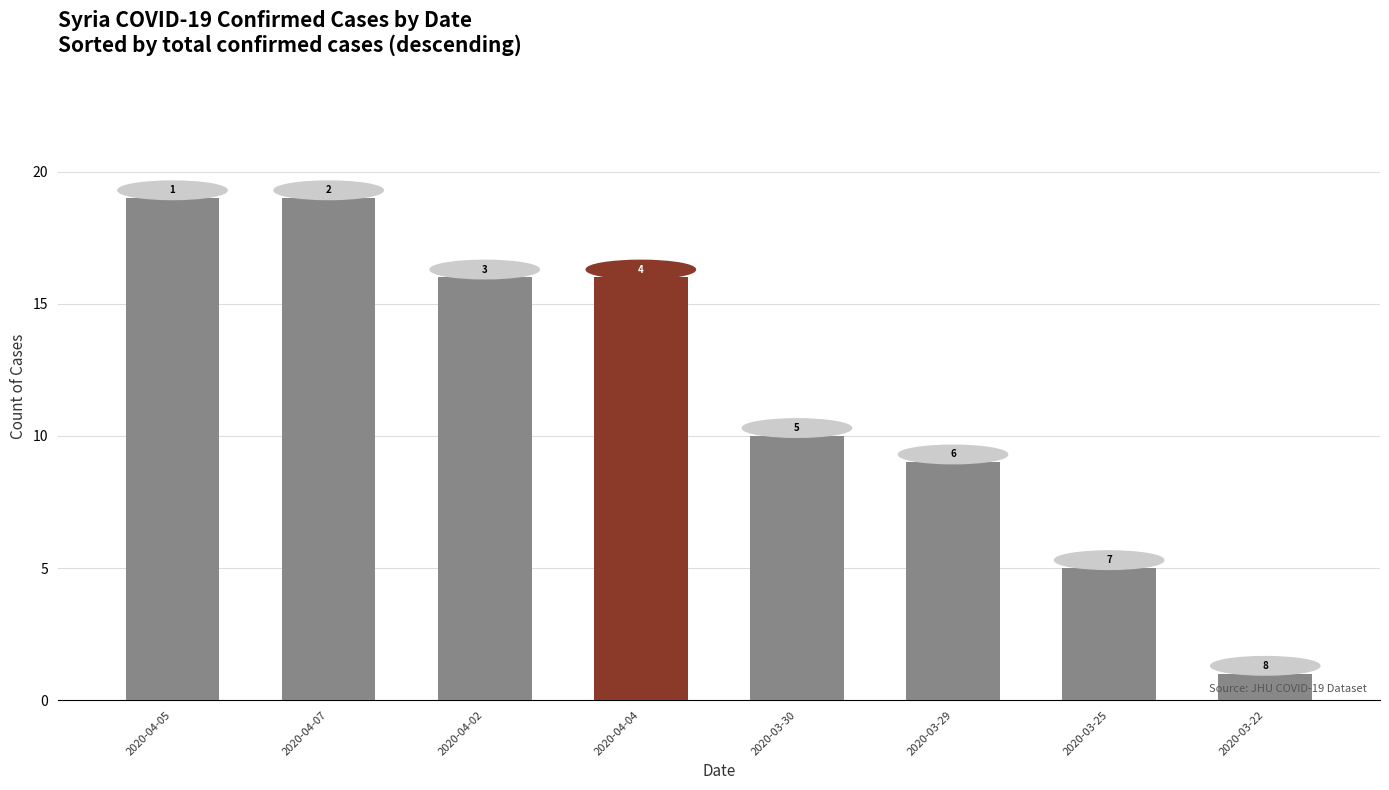

Reading left to right, what are all the values shown in this chart?

2020-04-05=19	2020-04-07=19	2020-04-02=16	2020-04-04=16	2020-03-30=10	2020-03-29=9	2020-03-25=5	2020-03-22=1